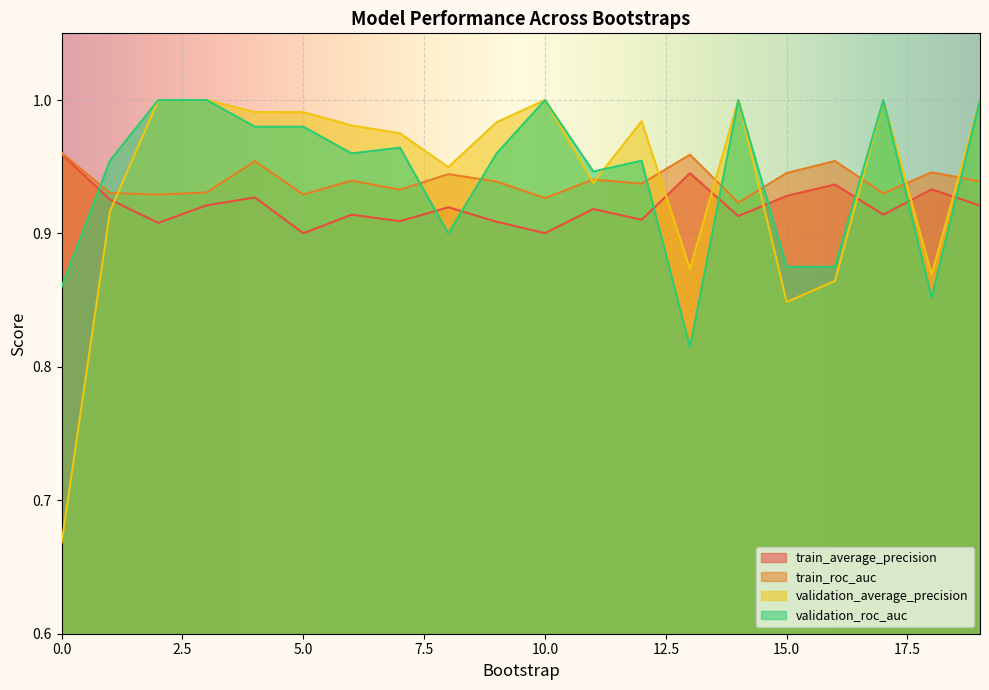

Reading right to left, what are all the values shown in this chart?

train_average_precision: 0.9	0.9	0.9	0.9	0.9	0.9	0.9	0.9	0.9	0.9	0.9	0.9	0.9	0.9	0.9	0.9	0.9	0.9	0.9	1.0
train_roc_auc: 0.9	0.9	0.9	1.0	0.9	0.9	1.0	0.9	0.9	0.9	0.9	0.9	0.9	0.9	0.9	1.0	0.9	0.9	0.9	1.0
validation_average_precision: 1.0	0.9	1.0	0.9	0.8	1.0	0.9	1.0	0.9	1.0	1.0	0.9	1.0	1.0	1.0	1.0	1.0	1.0	0.9	0.7
validation_roc_auc: 1.0	0.9	1.0	0.9	0.9	1.0	0.8	1.0	0.9	1.0	1.0	0.9	1.0	1.0	1.0	1.0	1.0	1.0	1.0	0.9